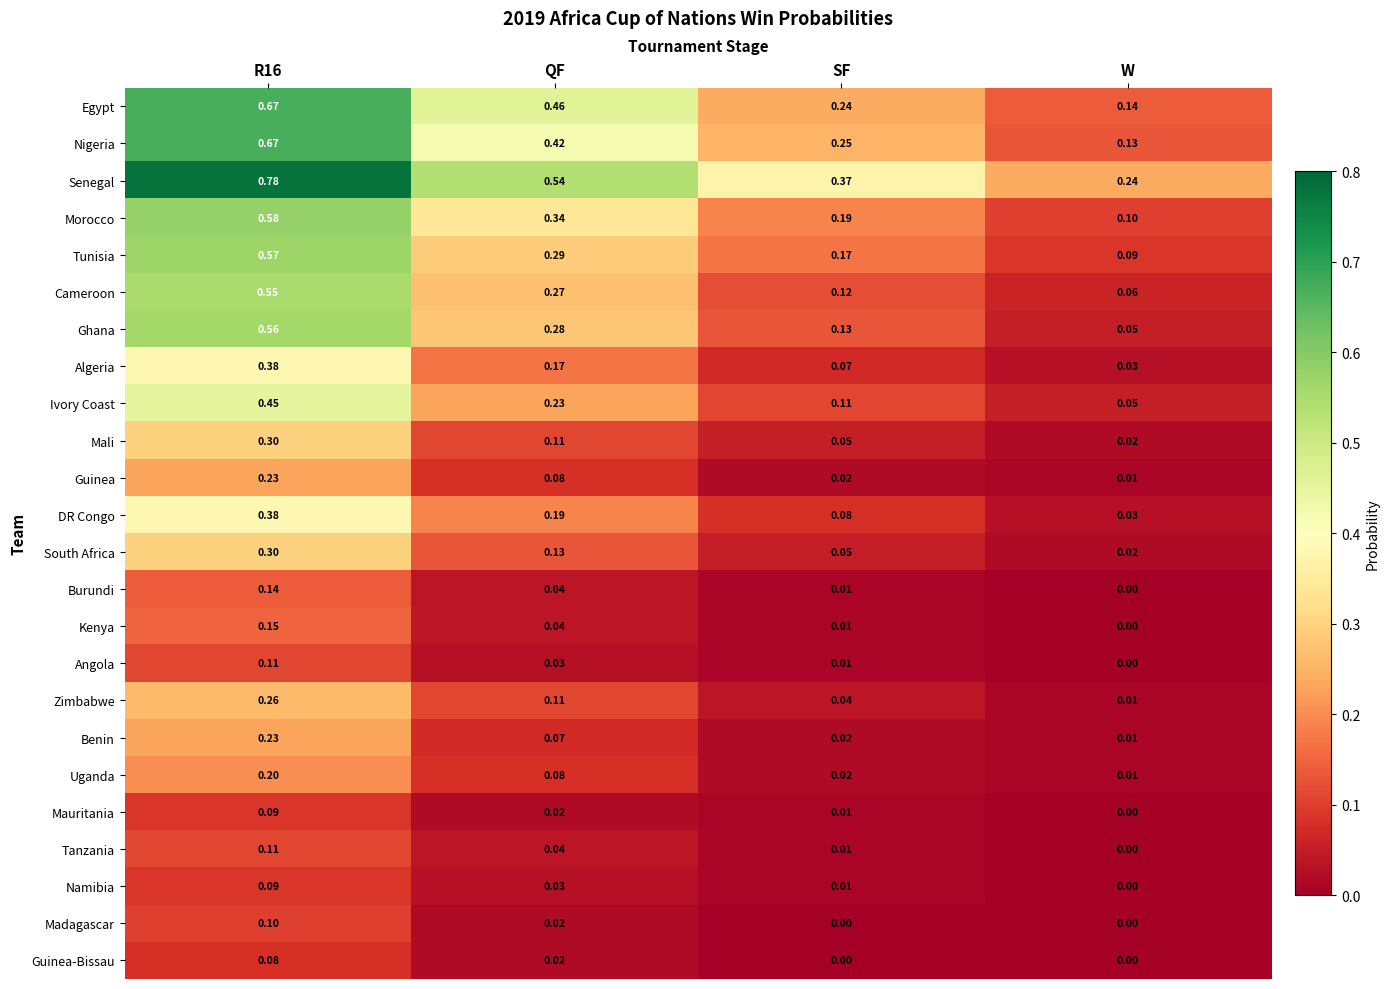

Which category has the lowest value in the DR Congo series?

W